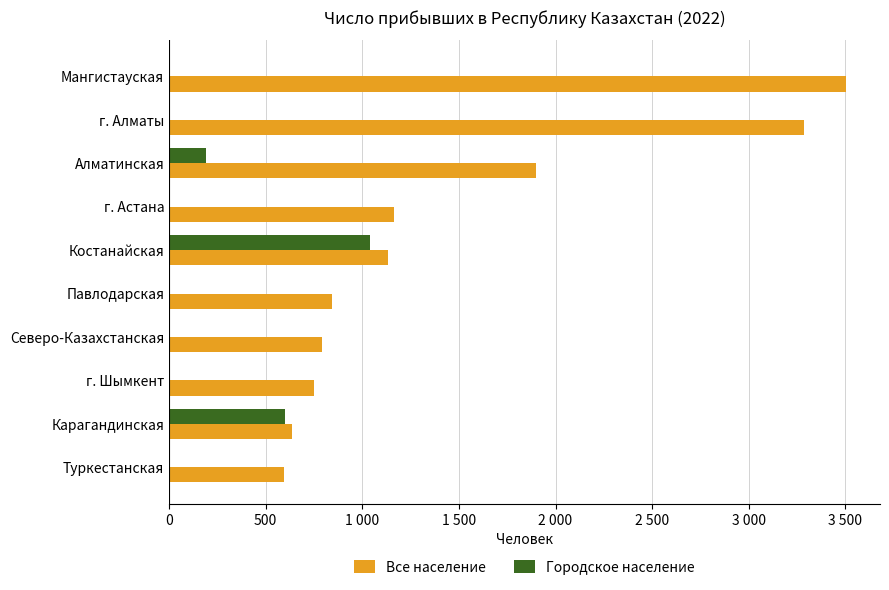

What are all the series names shown in the legend?

Все население, Городское население